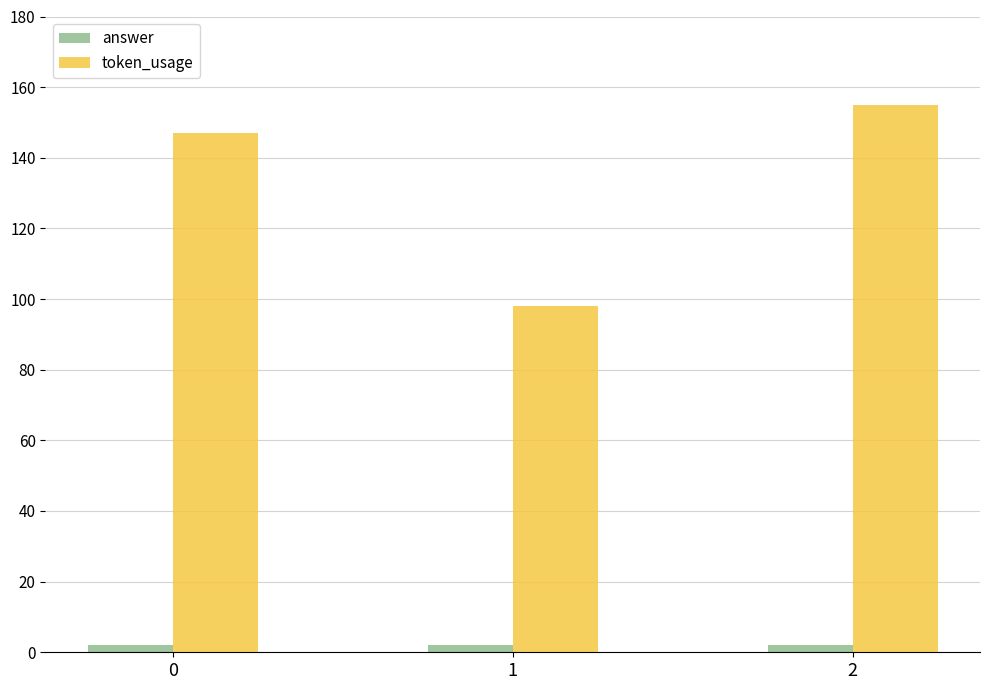

At 1, list the series in order from largest to smallest.

token_usage, answer